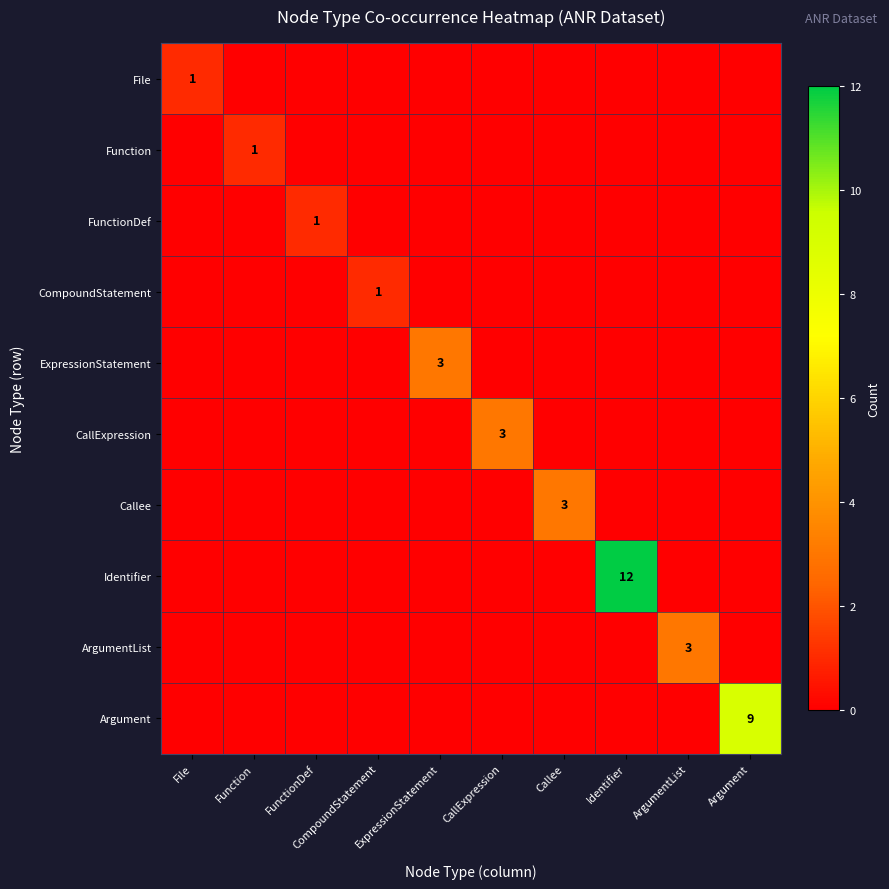

True or false: Callee has a value of 4 at Callee.

False